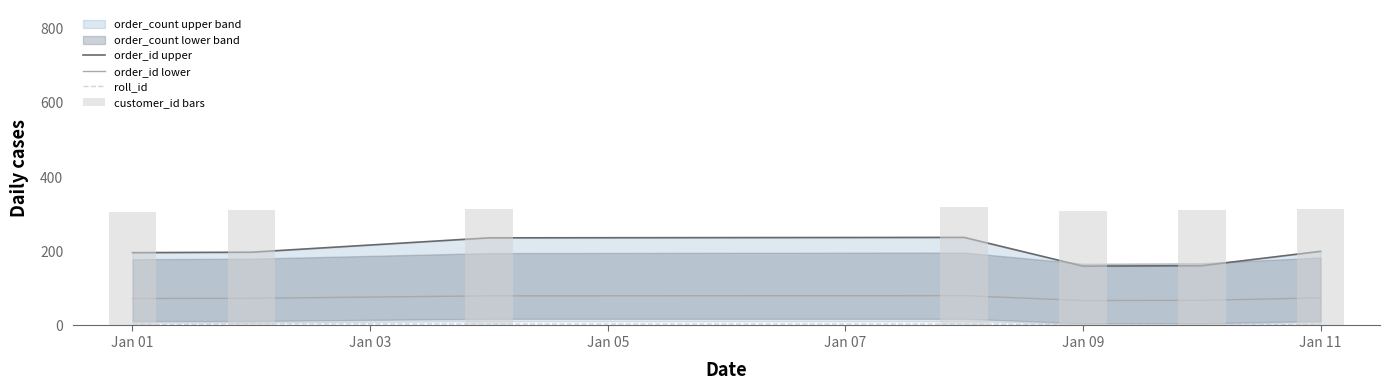

True or false: roll_id has a value of 3.2 at Jan 11.

False